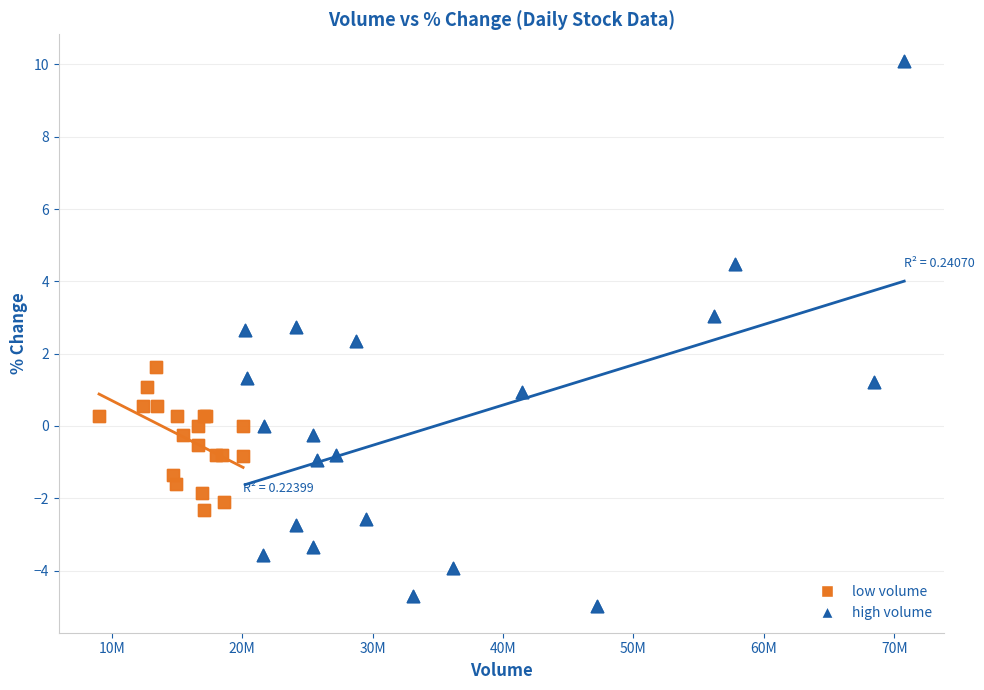

Which series reaches the maximum Y coordinate?

high volume